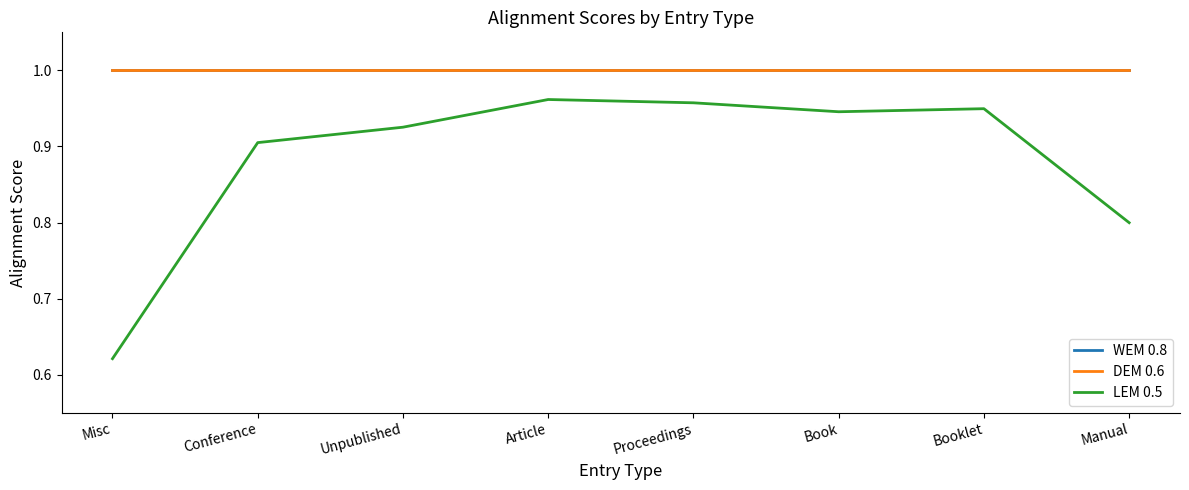

True or false: LEM 0.5 and DEM 0.6 intersect in this chart.

False